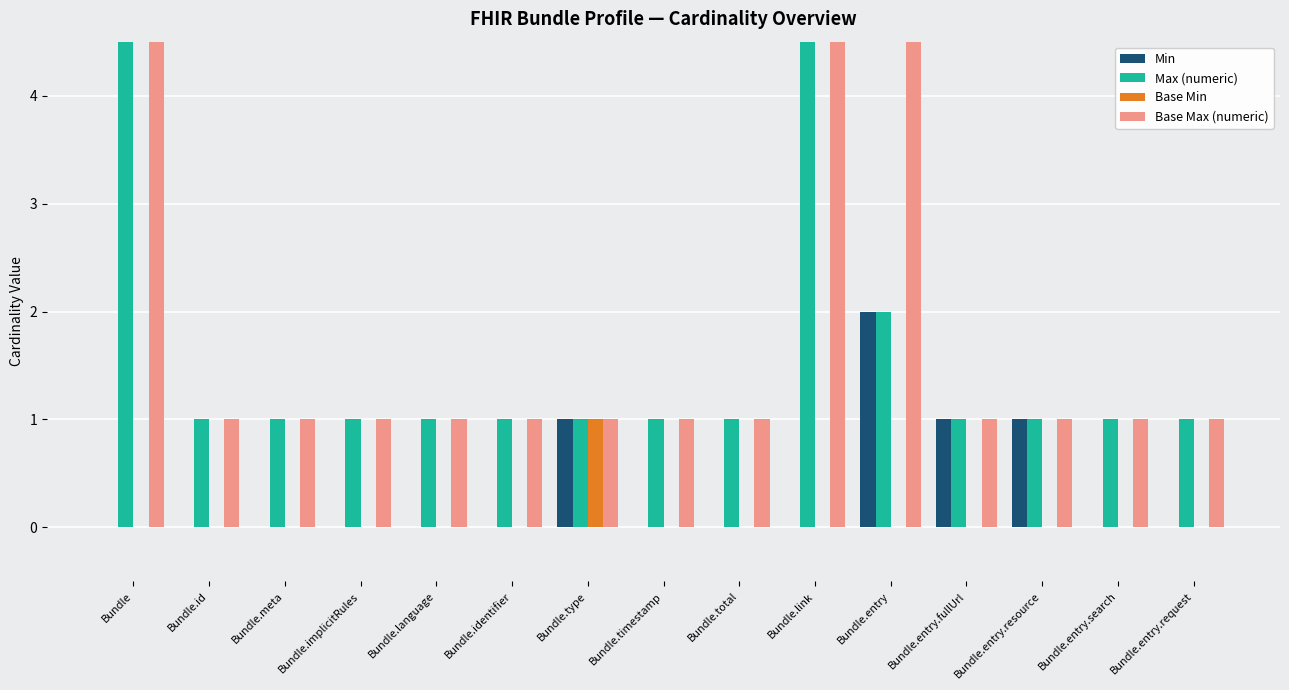

Which series has the largest total across all categories?

Base Max (numeric)